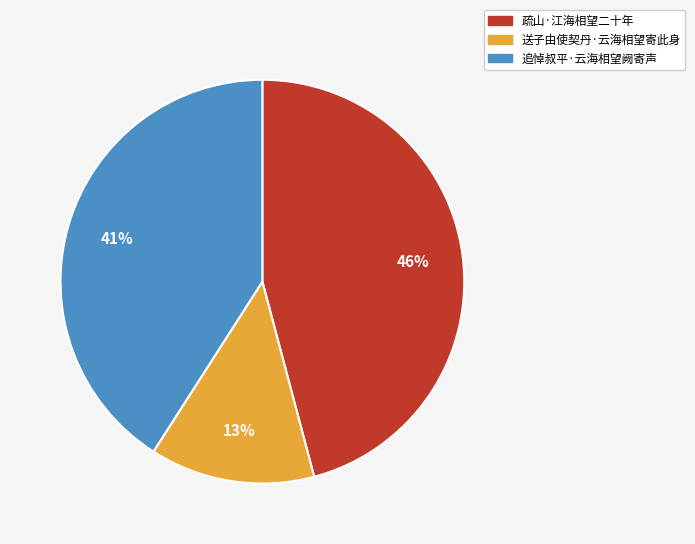

Is 送子由使契丹·云海相望寄此身 the majority of the pie?

No